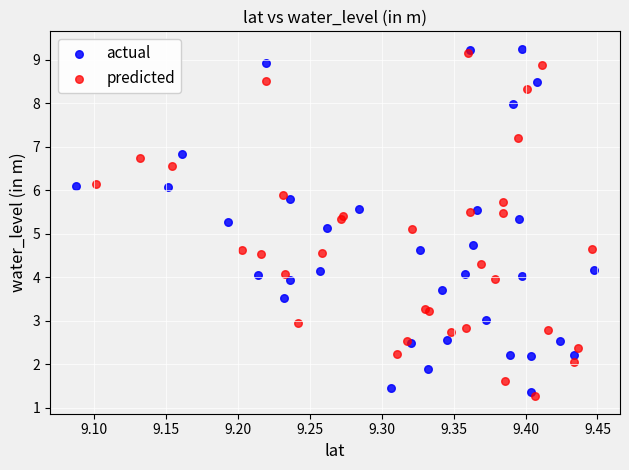

What are all the series names shown in the legend?

actual, predicted